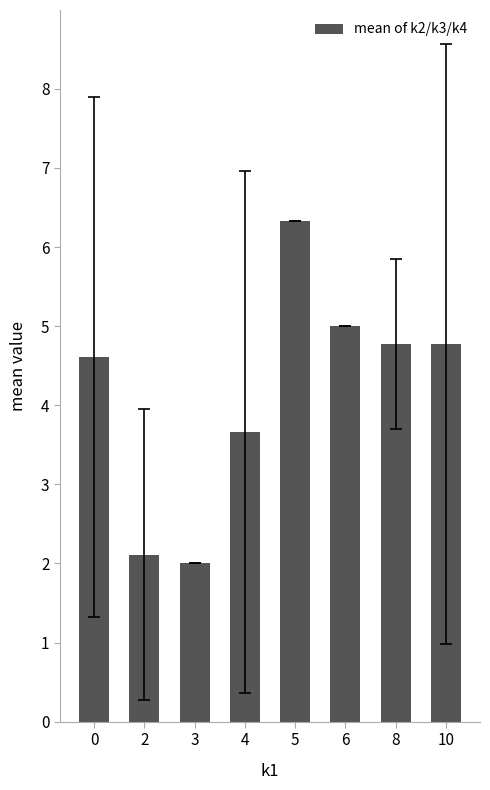

Reading left to right, what are all the values shown in this chart?

4.6	2.1	2.0	3.7	6.3	5.0	4.8	4.8